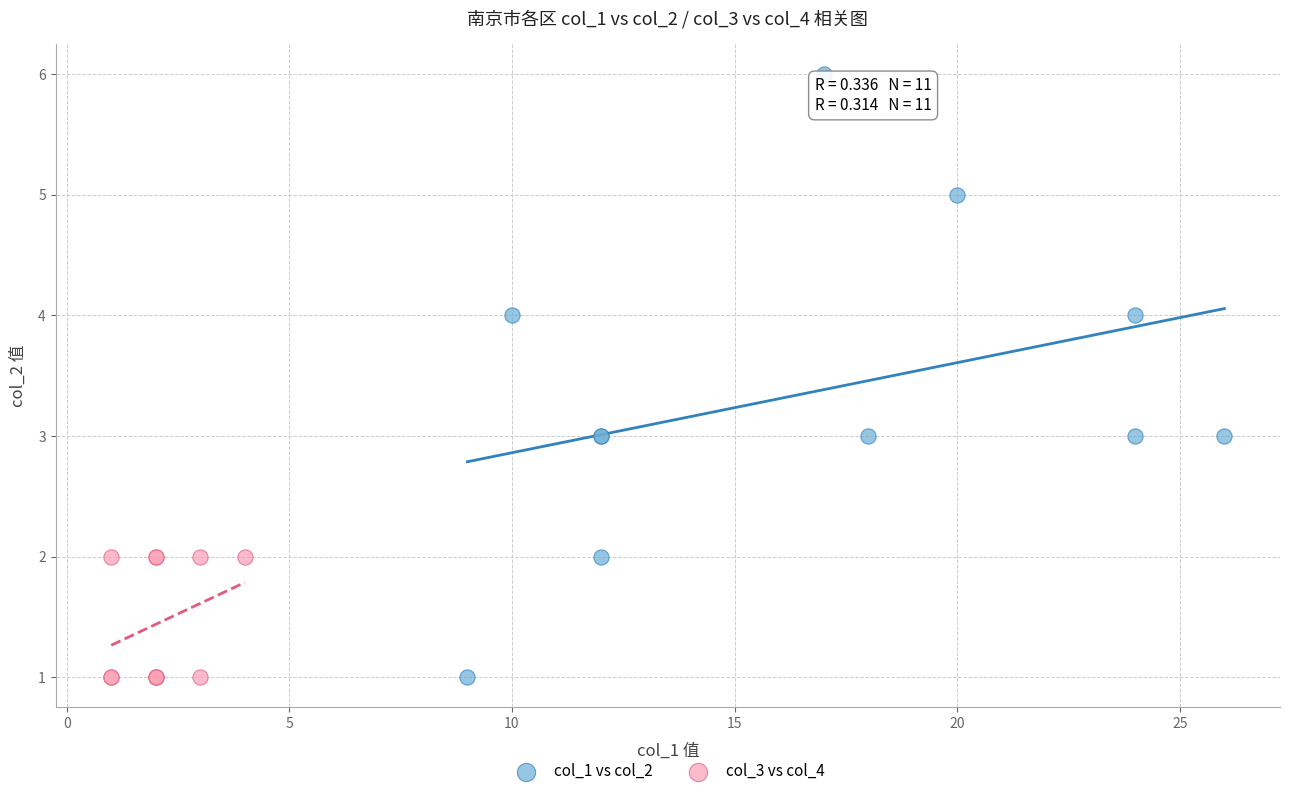

Which series reaches the maximum Y coordinate?

col_1 vs col_2